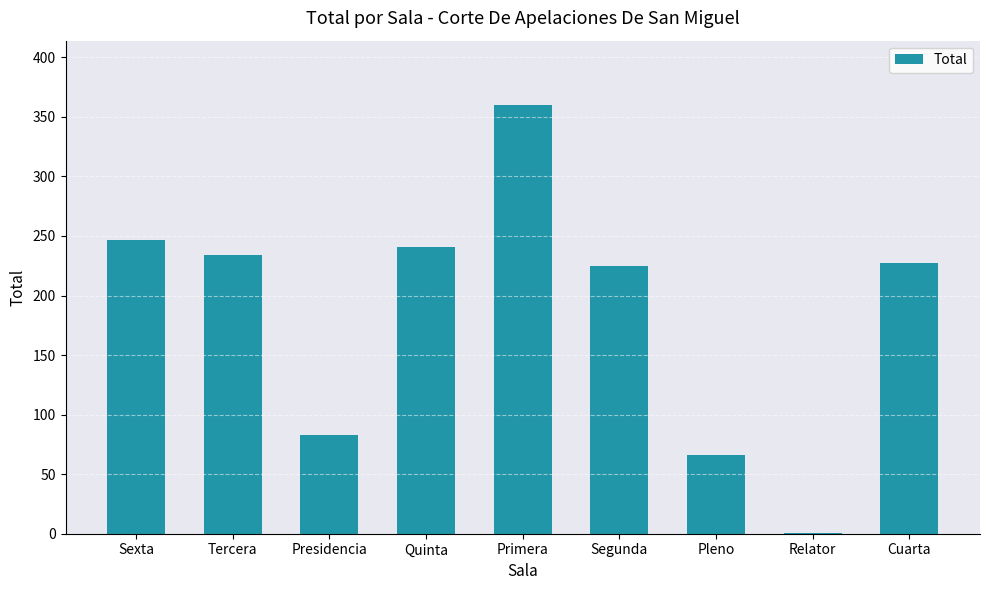

Count the number of data series in this chart.

1